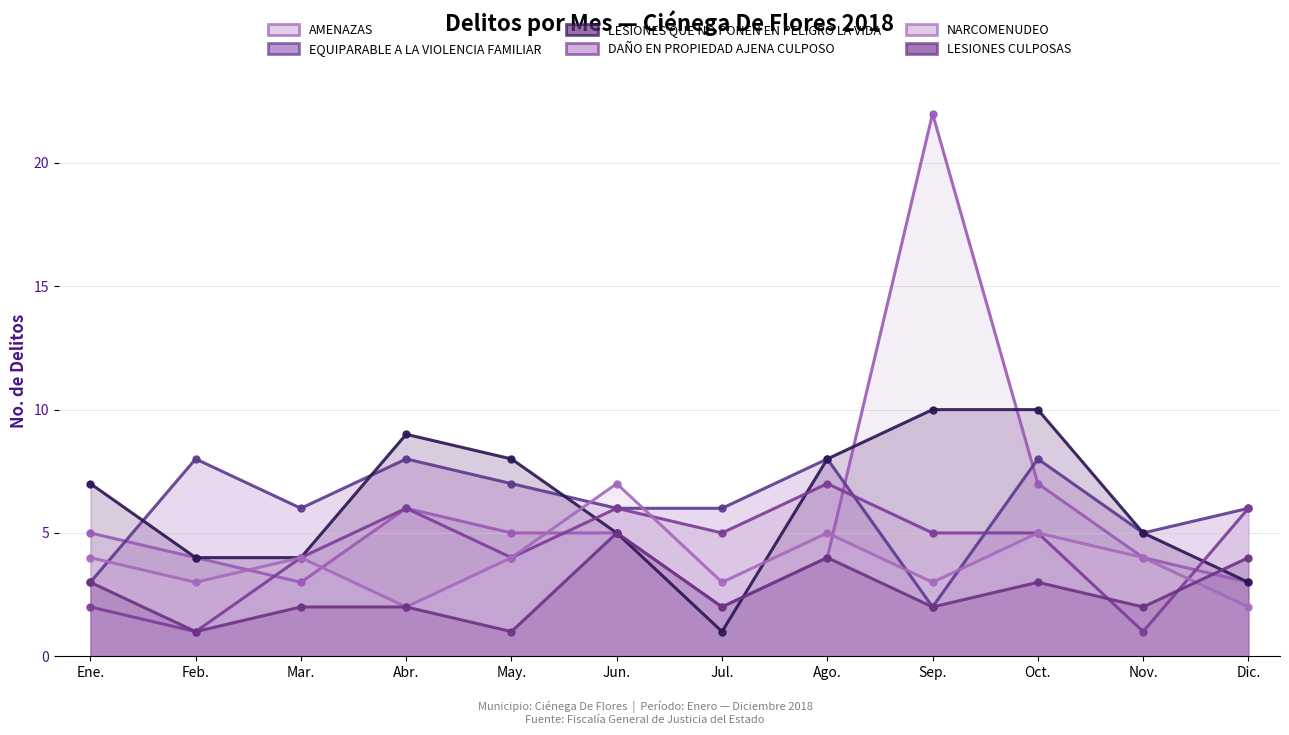

Which series has the widest spread of values?

AMENAZAS